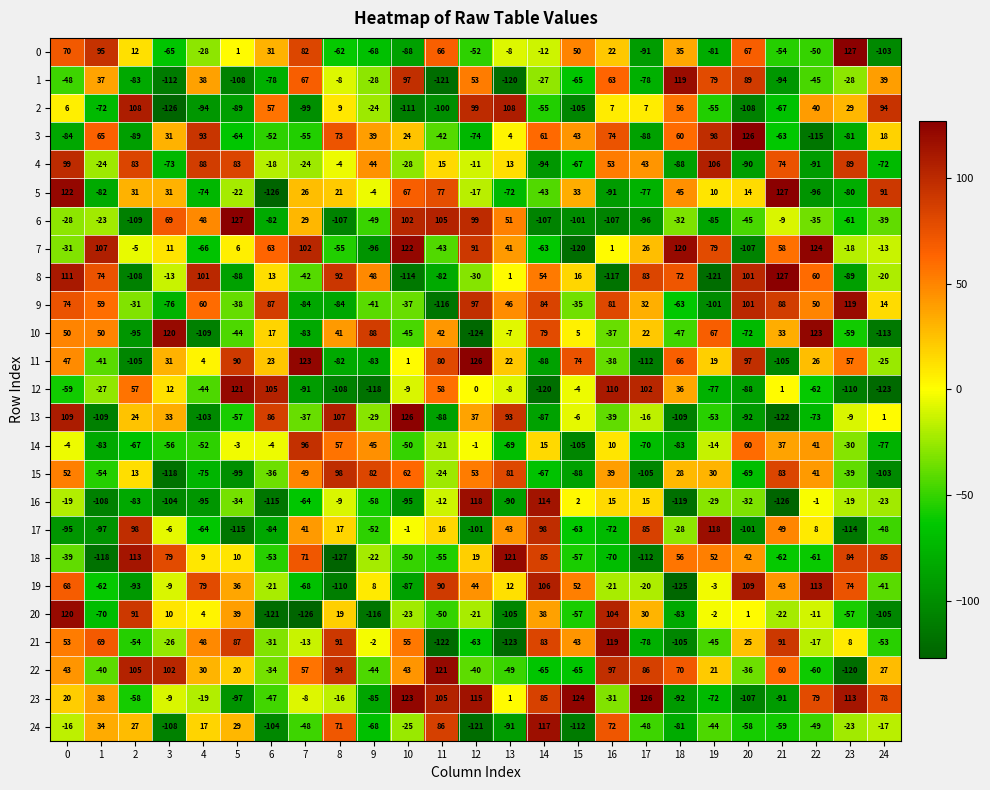

Which series has the largest total across all categories?

22